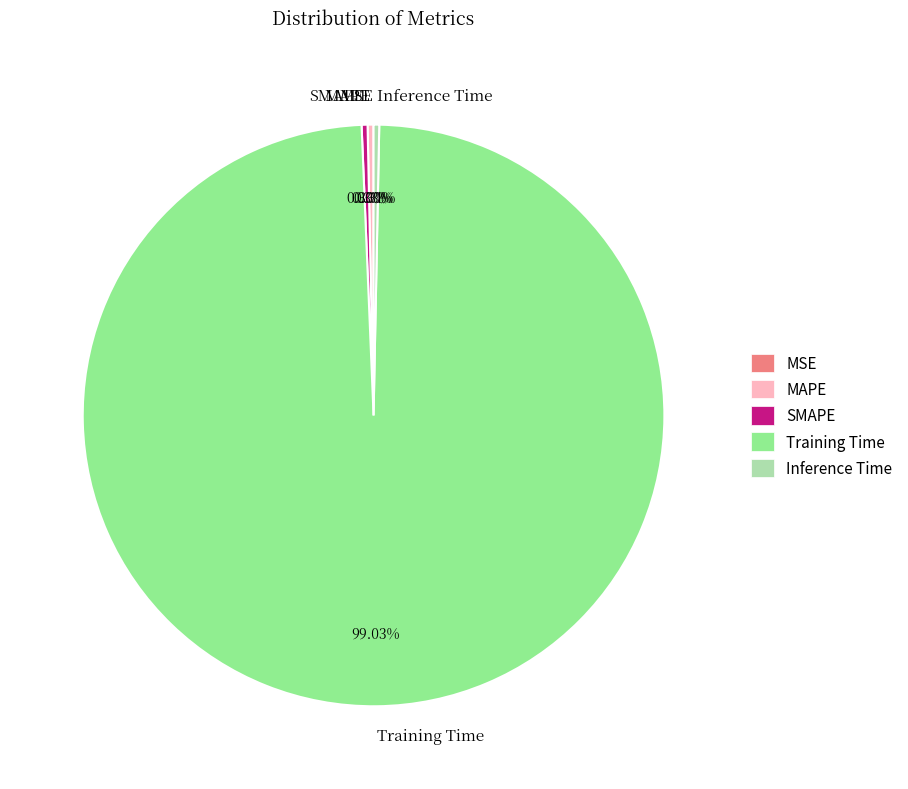

Does any single category account for the majority?

Yes